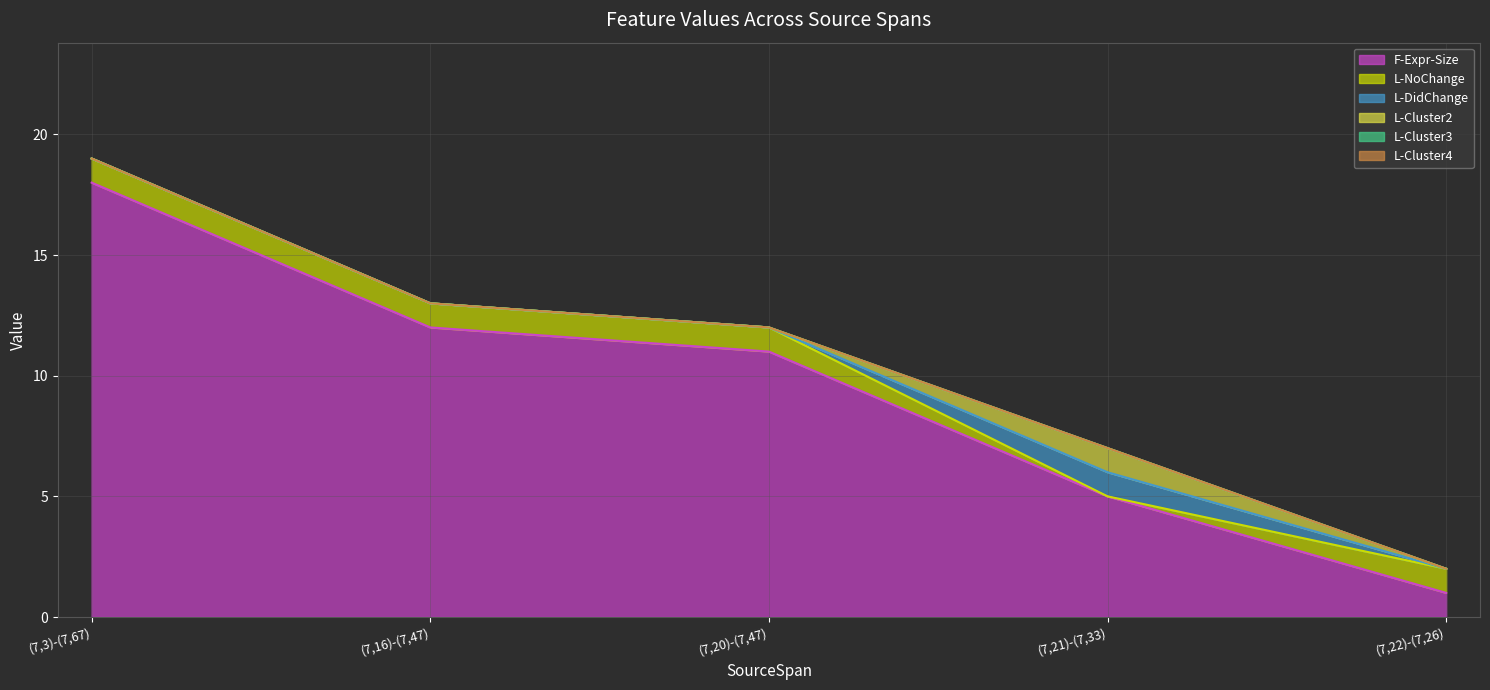

The value of L-Cluster2 at (7,20)-(7,47) is 0. True or false?

True